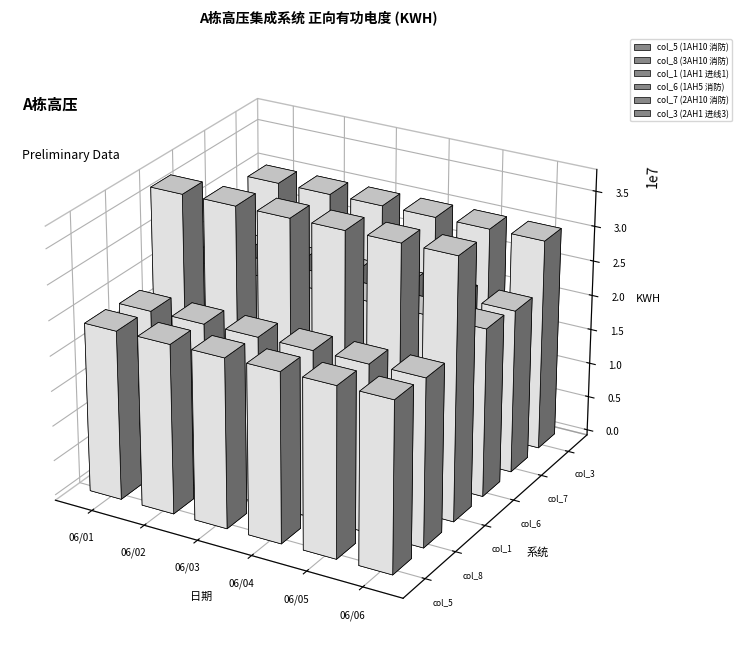

What is the lowest value of the col_3 (2AH1 进线3) series?

30037700